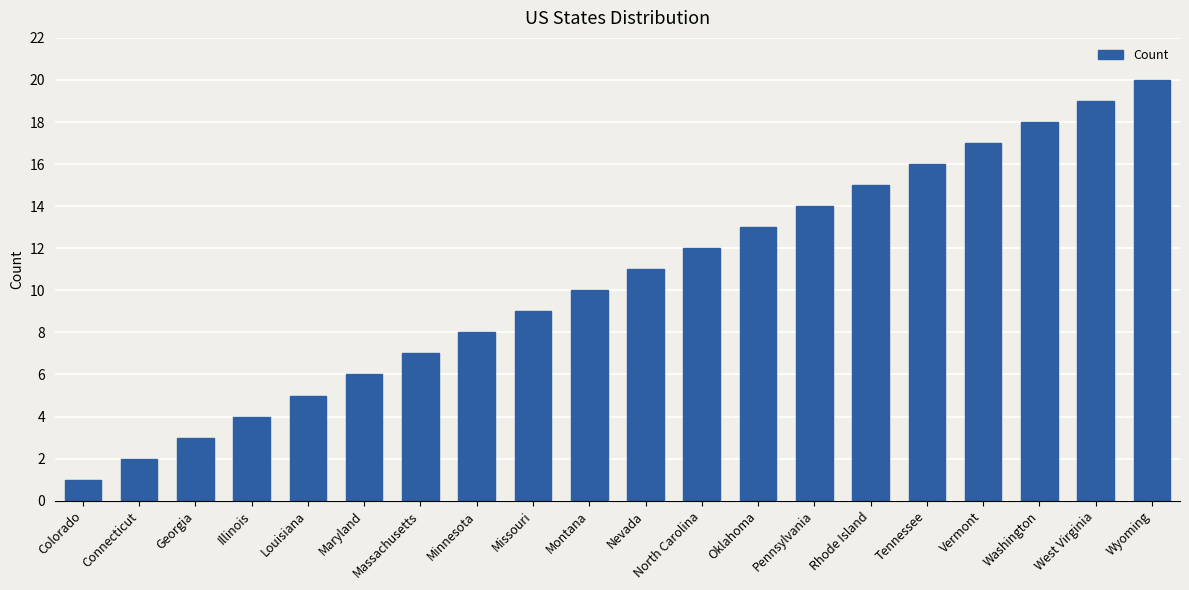

What is the sum of all values?

210